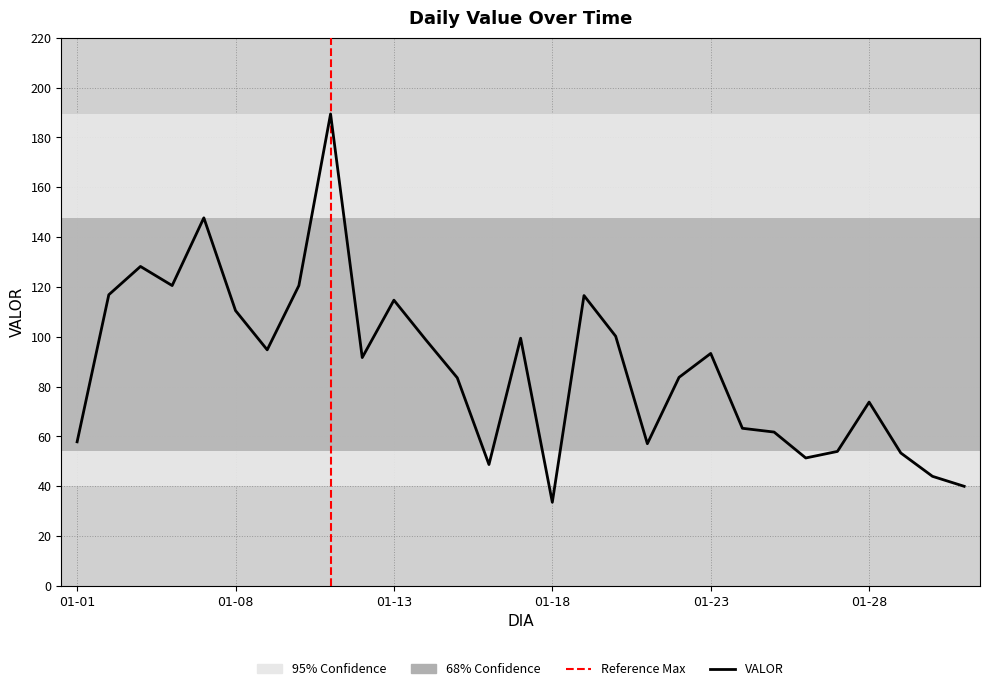

What is the difference between the maximum and minimum values?

155.8